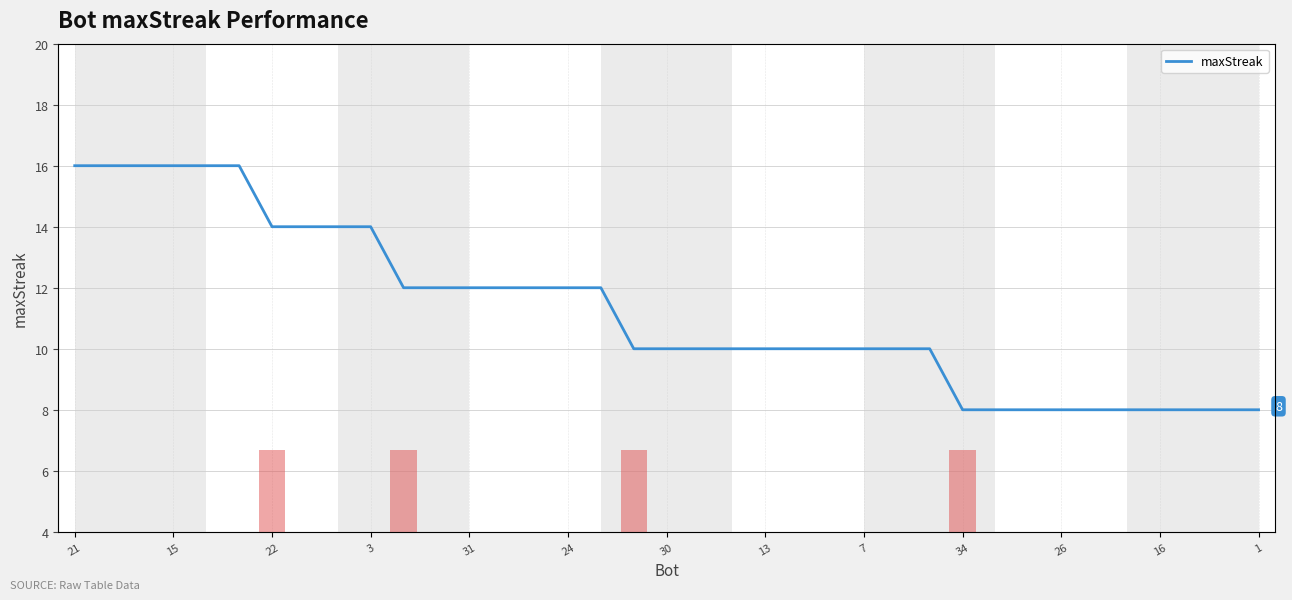

What is the total value across all series at 21?

16